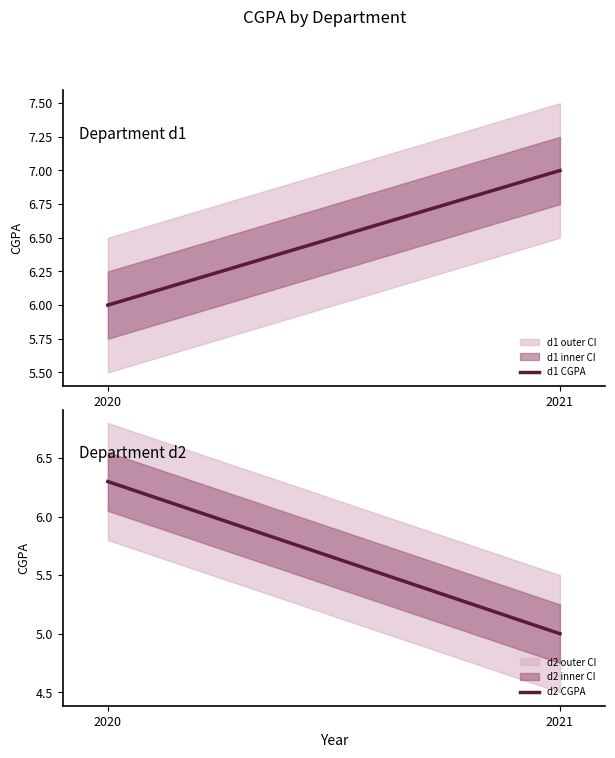

How many lines are shown in the chart?

2